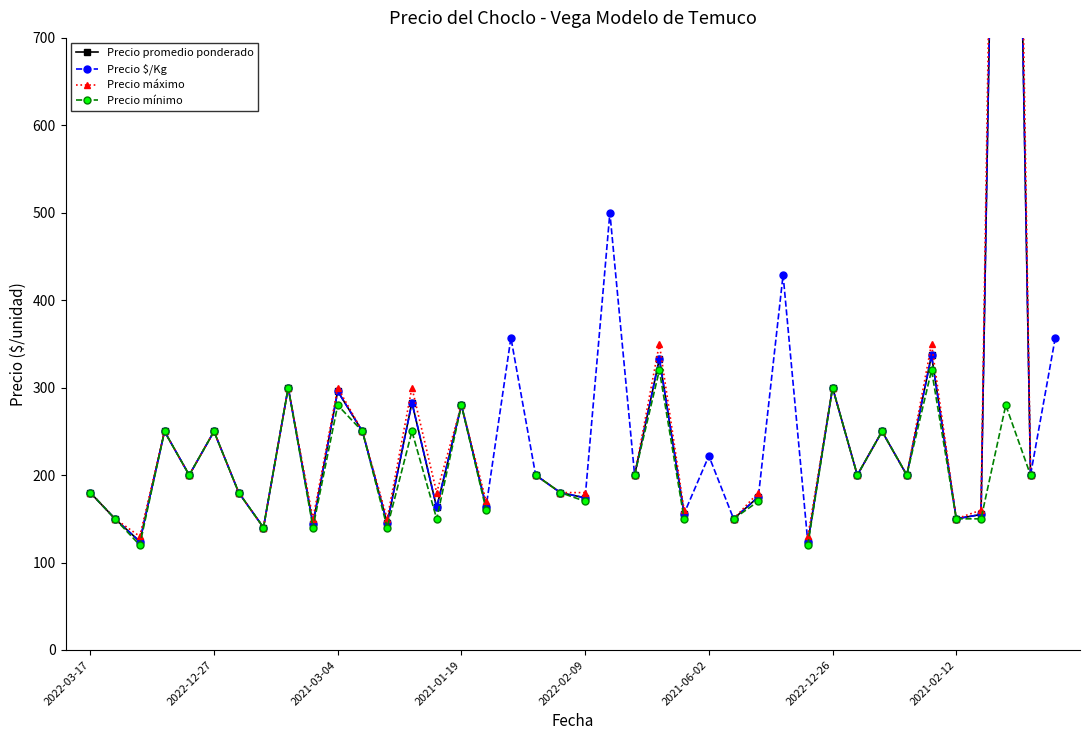

True or false: Precio $/Kg and Precio máximo cross at least once.

False